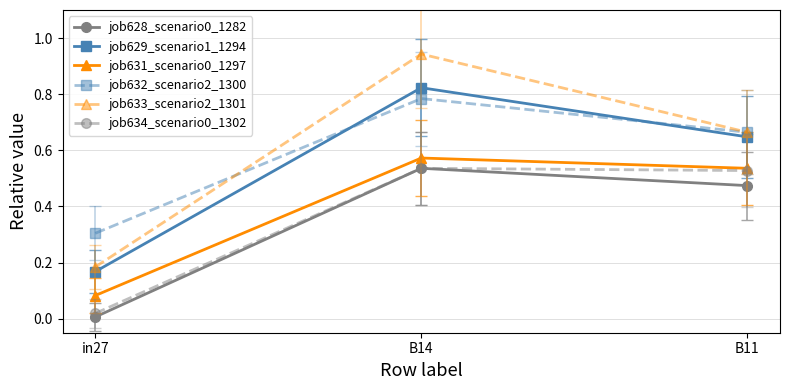

Is it true that job633_scenario2_1301 equals 0.2 at B11?

False